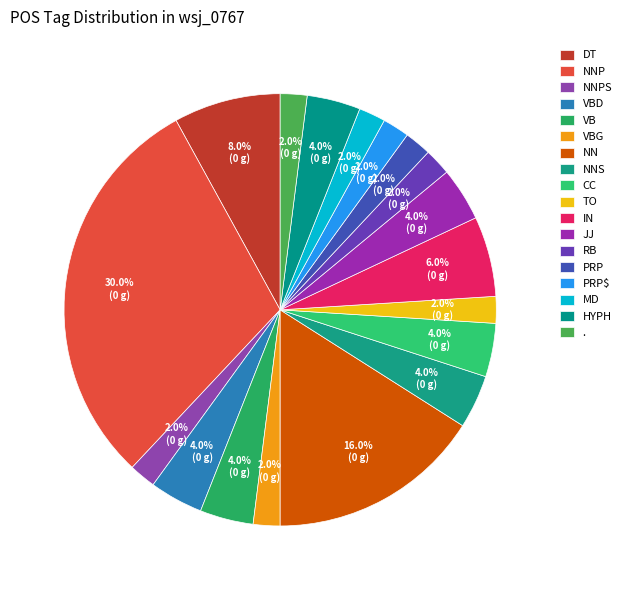

How many segments does this pie chart have?

18